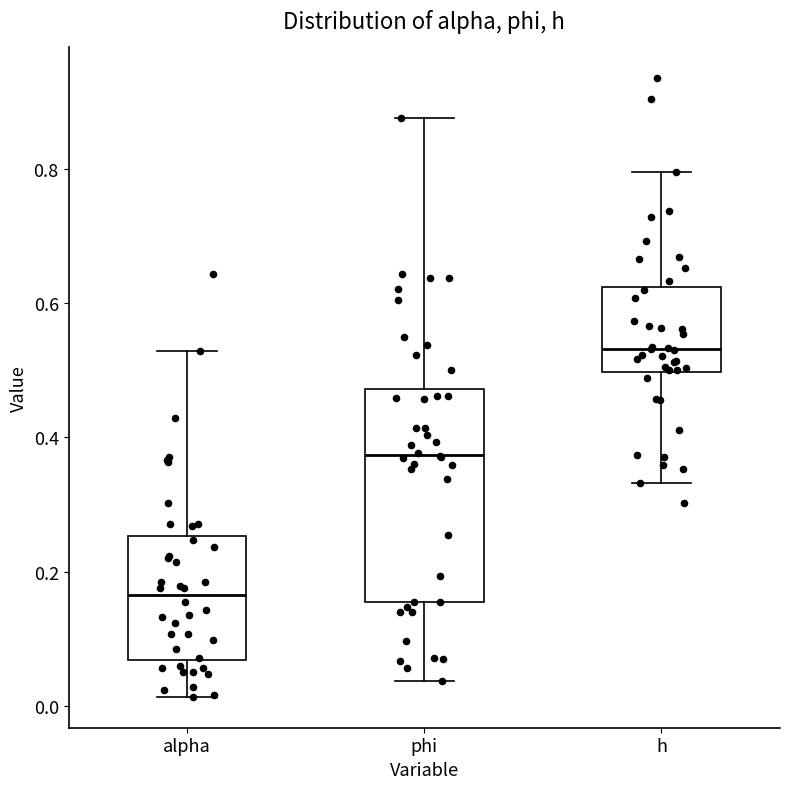

Which box has the highest median line?

h